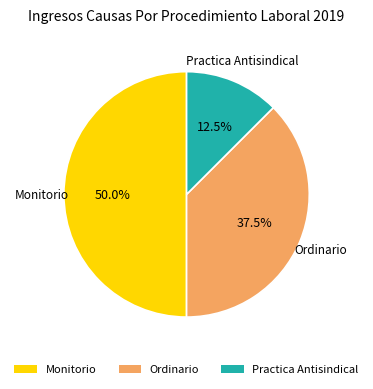

How many slices are in this pie chart?

3